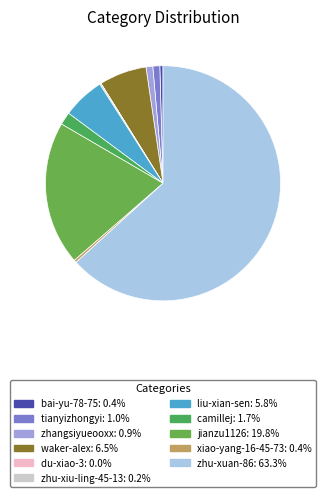

What percentage is the tianyizhongyi slice, to the nearest percent?

1%